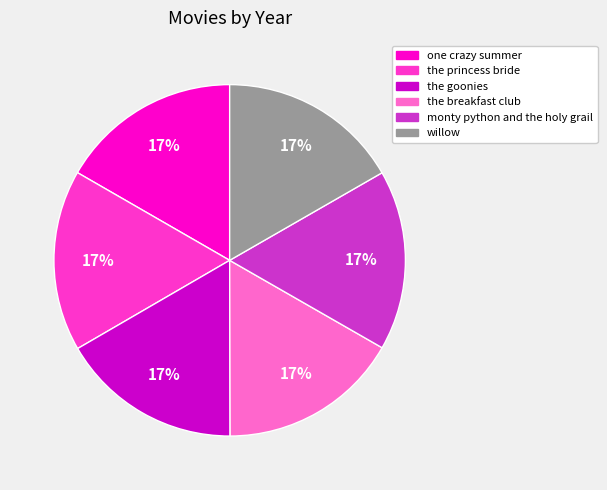

Approximately how many times larger is the value at willow compared to the goonies?

1.0